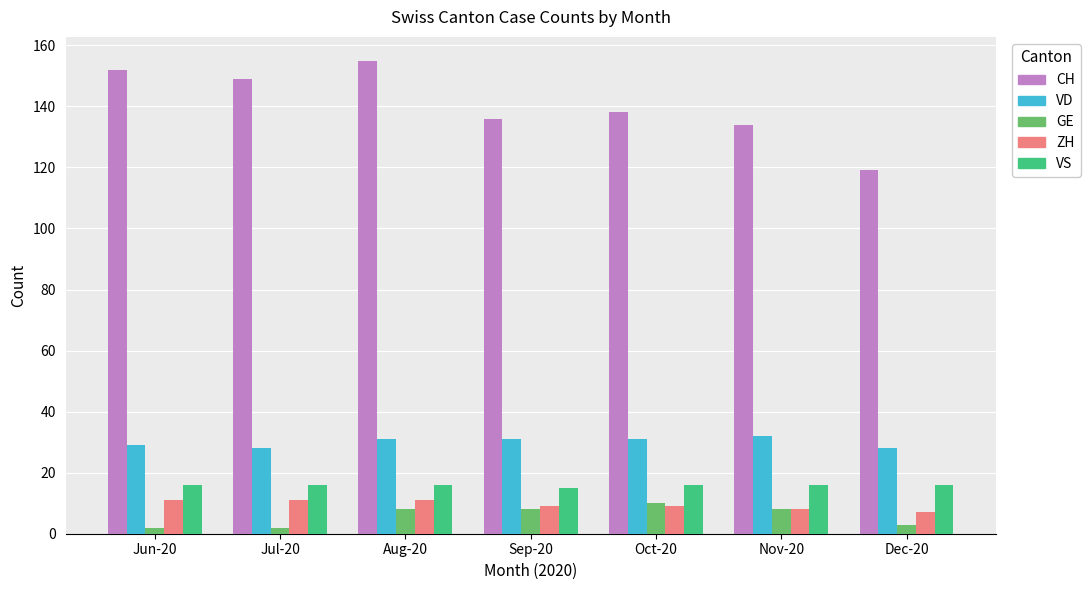

What is the spread (max minus min) of values at Jul-20?

147